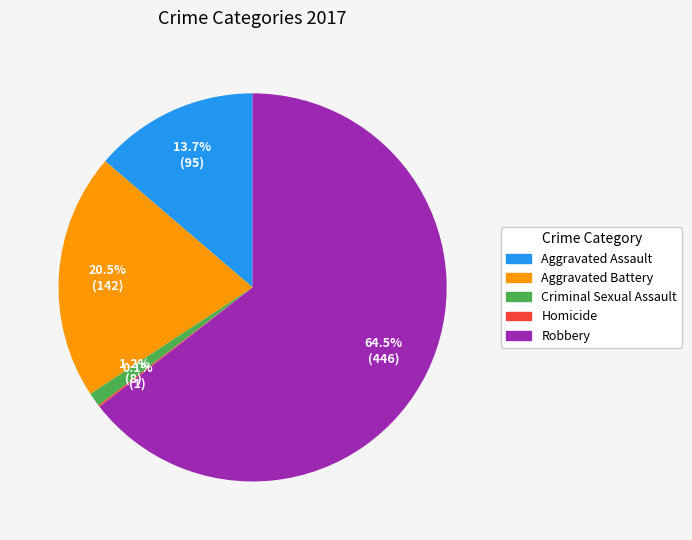

Which category accounts for the majority?

Robbery